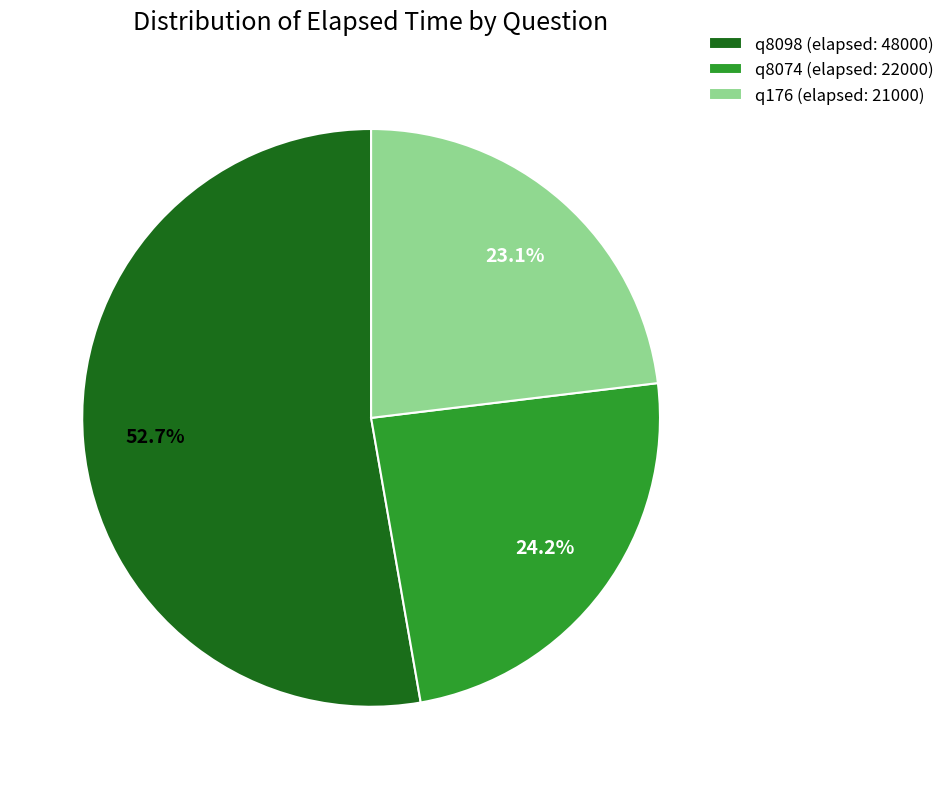

True or false: q176 (elapsed: 21000) accounts for 30% of the total.

False